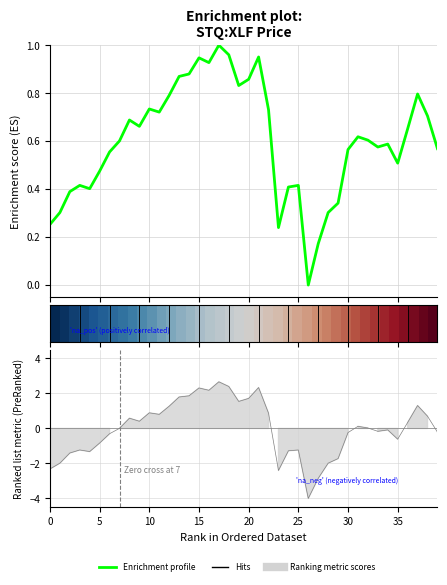

Which category has the highest value in the Enrichment profile series?

17